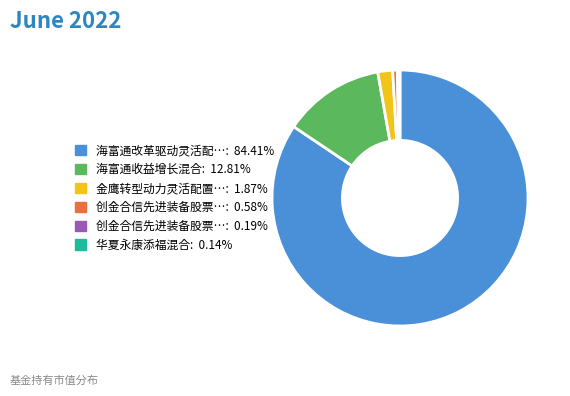

Is there a majority slice in this chart?

Yes